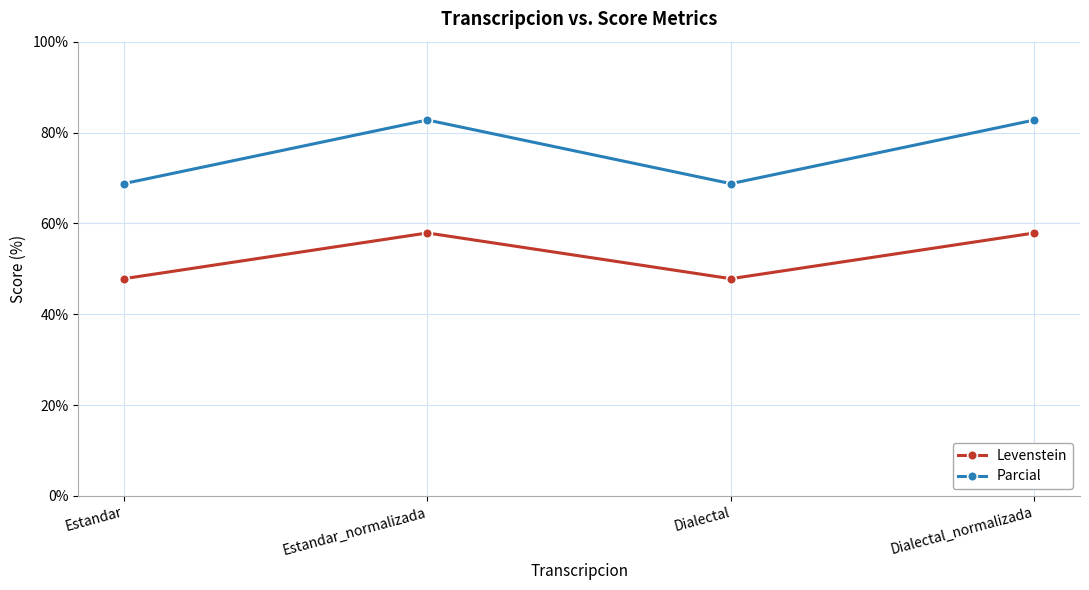

What is the value of the Levenstein point at the 2nd from the left?

57.9